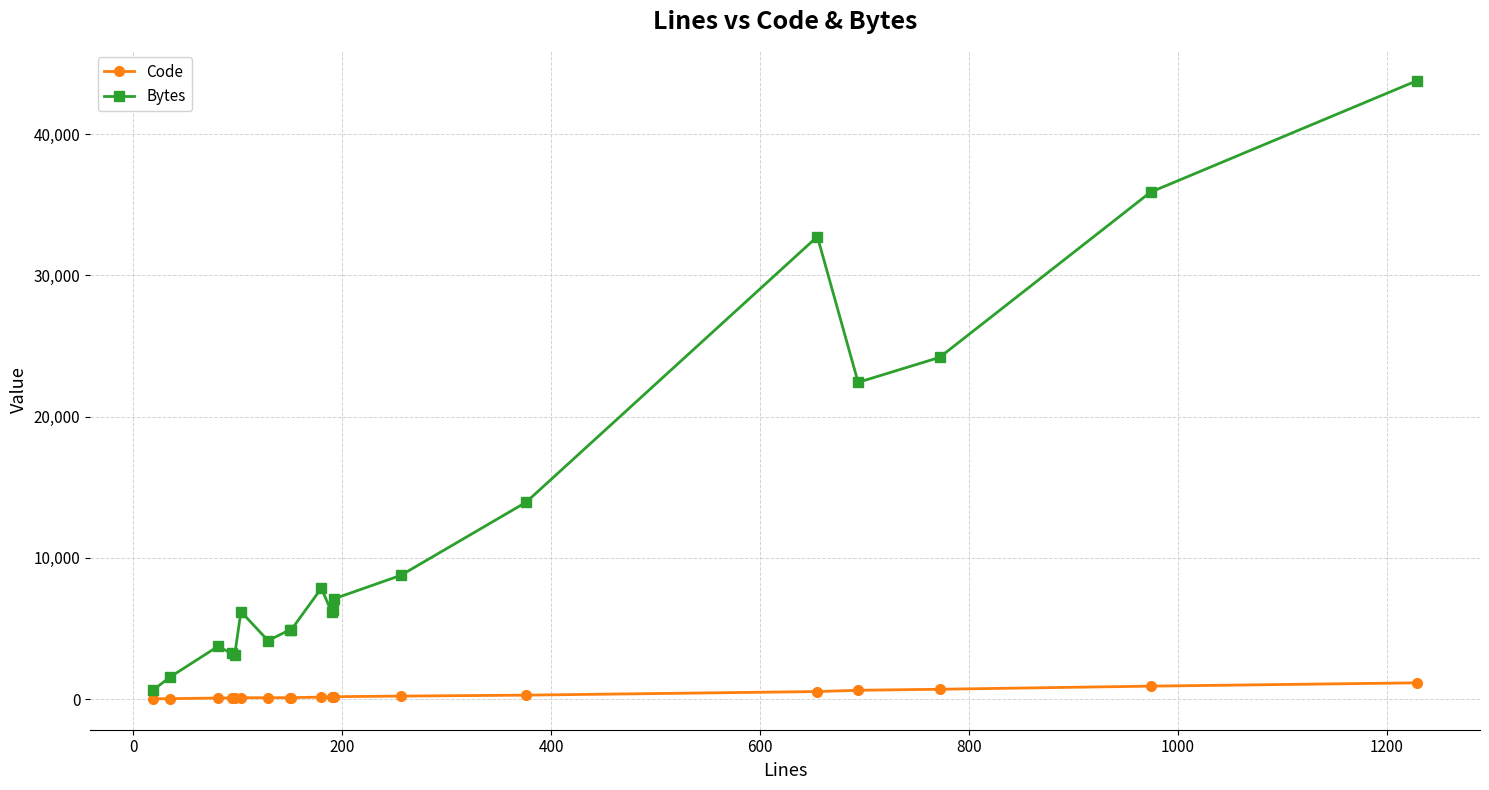

List the series in order of their overall mean, lowest first.

Code, Bytes